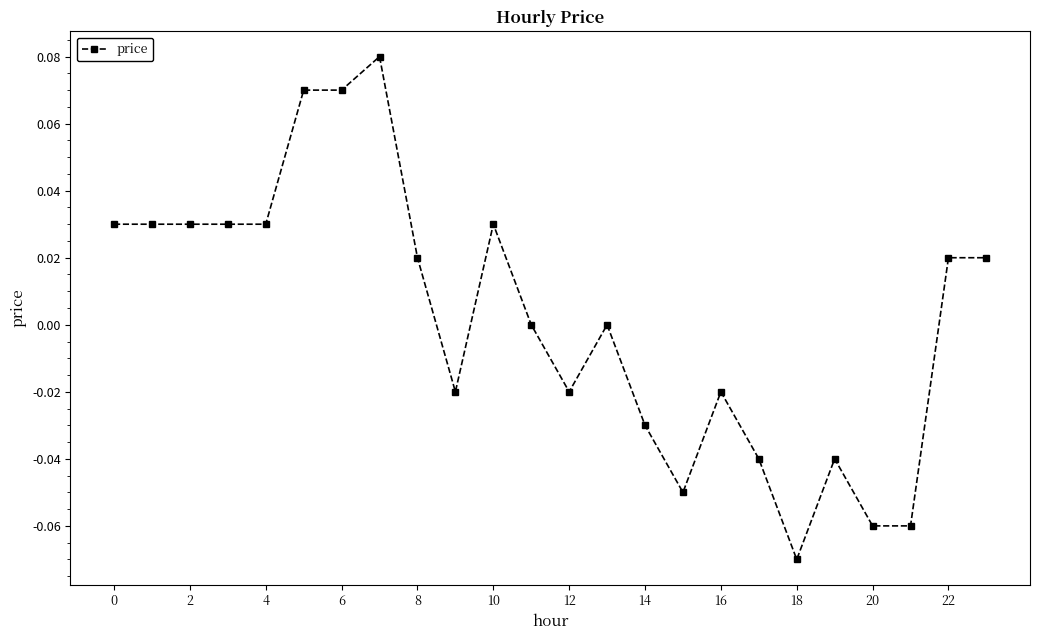

True or false: there are more than 2 points higher than both neighbors.

True